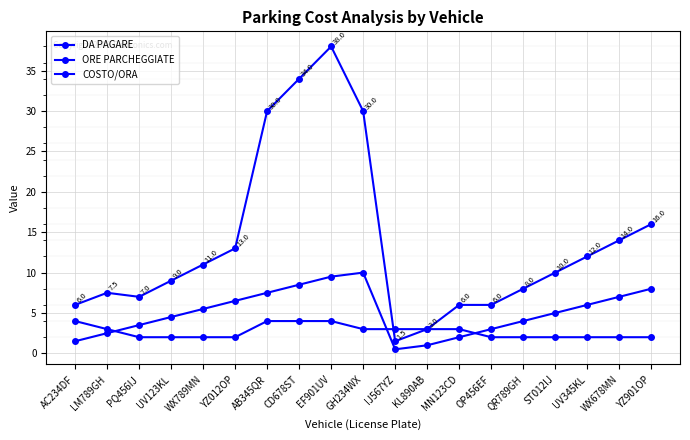

What is the label of the 4th point from the right?

ST012IJ